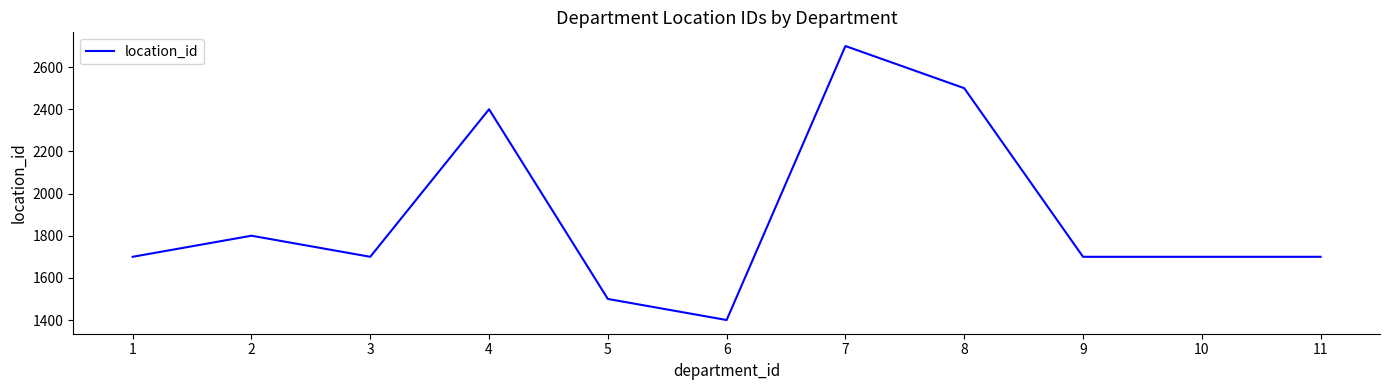

What is the greatest value displayed?

2700